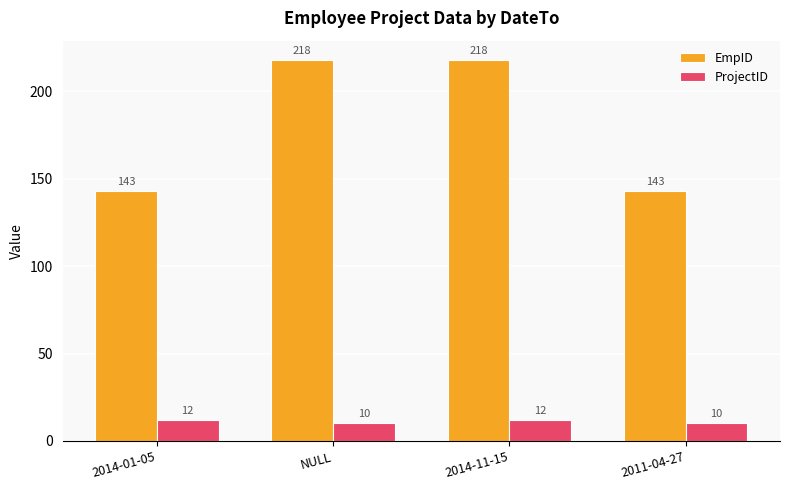

What is the minimum value for EmpID?

143